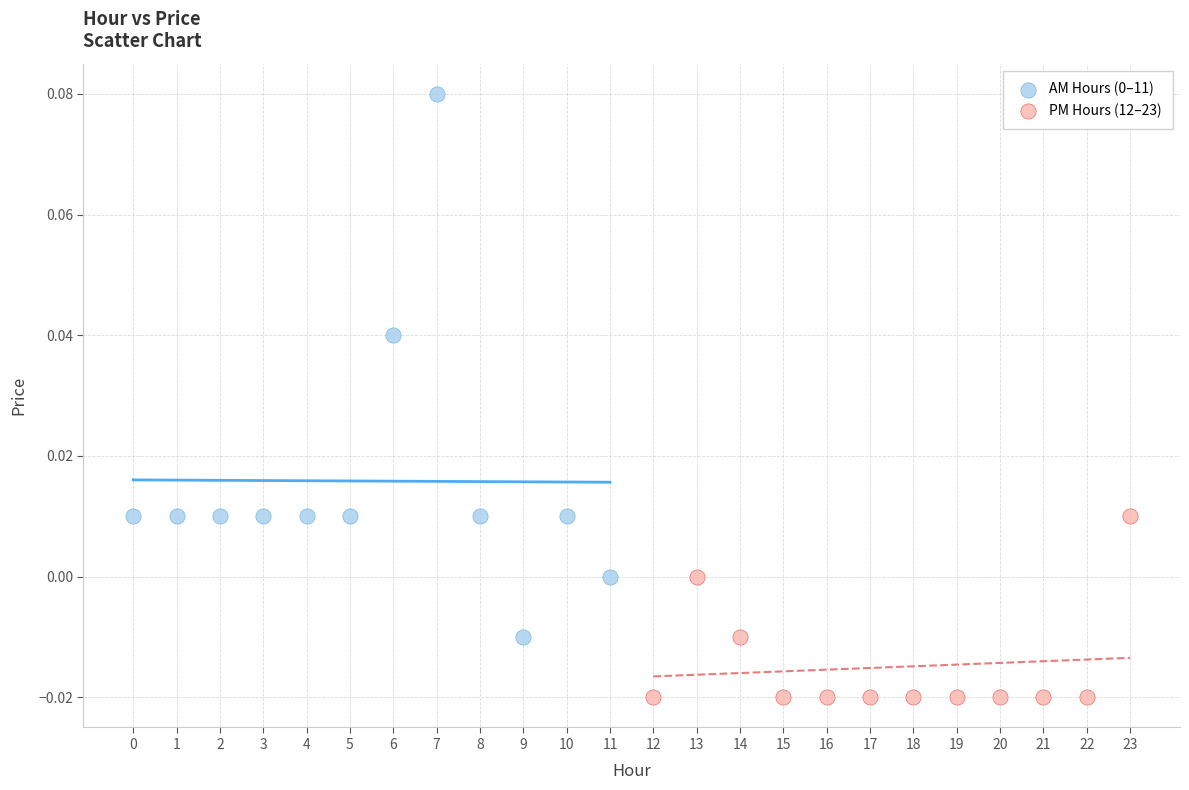

Which series reaches the minimum Y coordinate?

PM Hours (12–23)